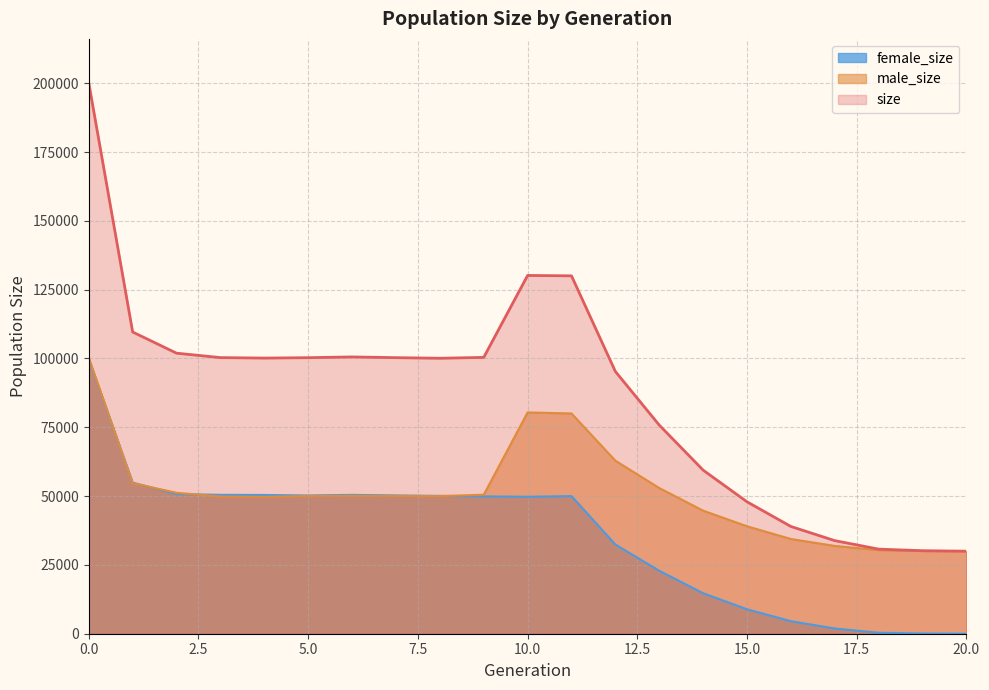

What is the value of the size point at the 7th from the left?

100570